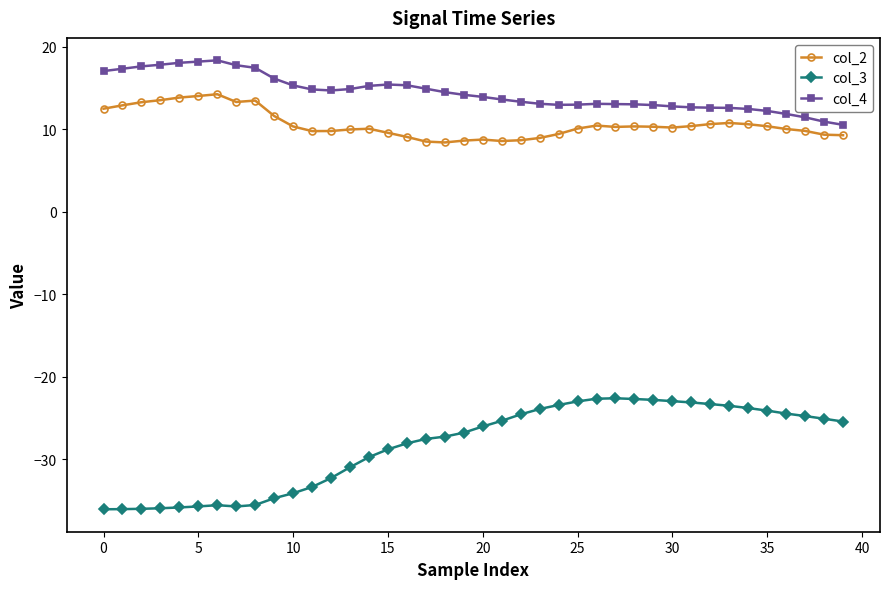

What is the greatest value displayed?

18.3